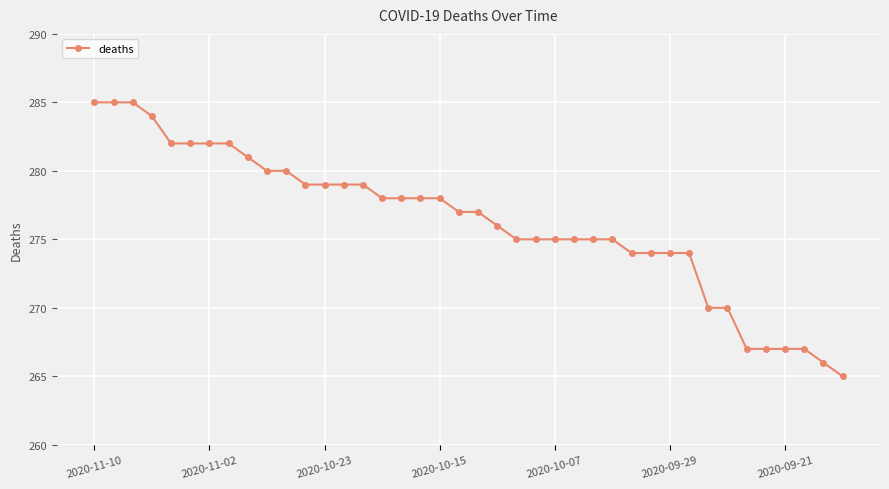

What is the minimum value shown in the chart?

265